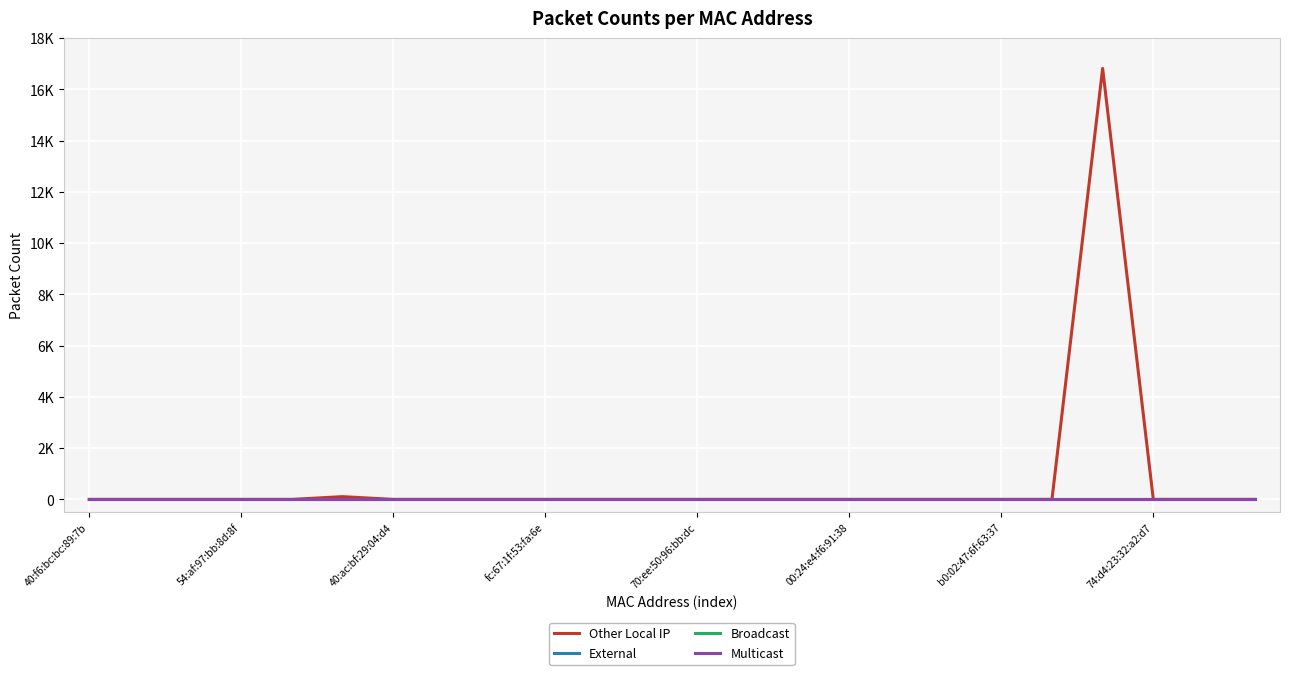

What is the maximum value shown in the chart?

16820